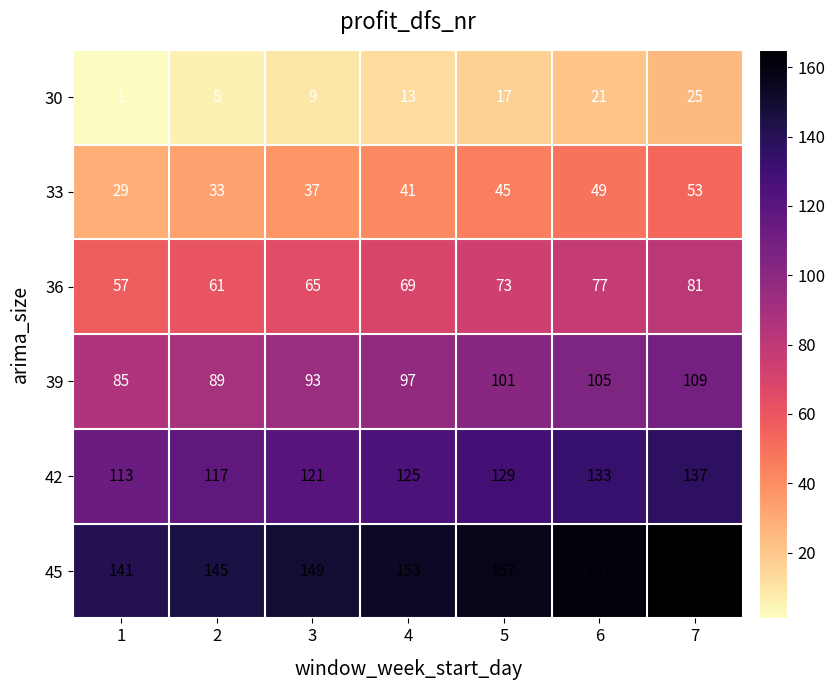

At which category is the sum across all series the highest?

7